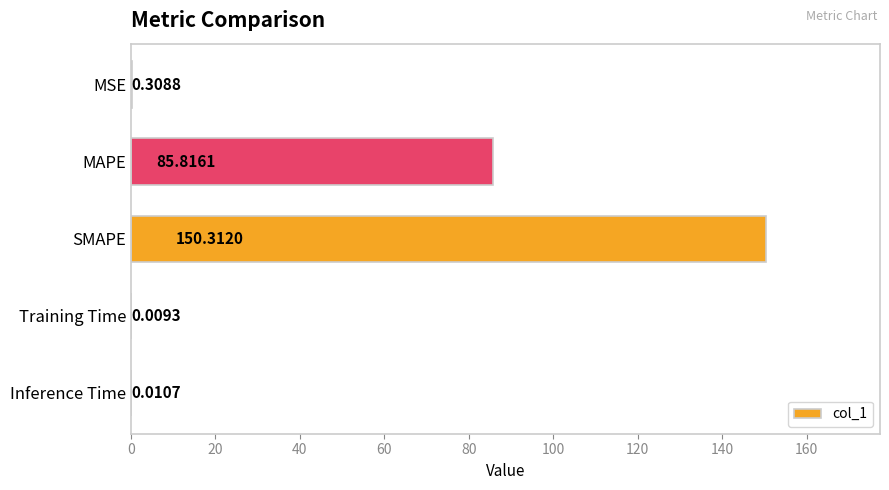

Where is the data nearest to the value 75?

MAPE